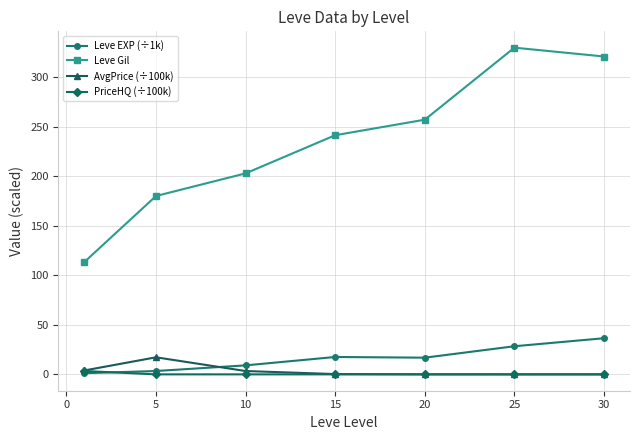

What is the sum of all PriceHQ (÷100k) values?

3.6